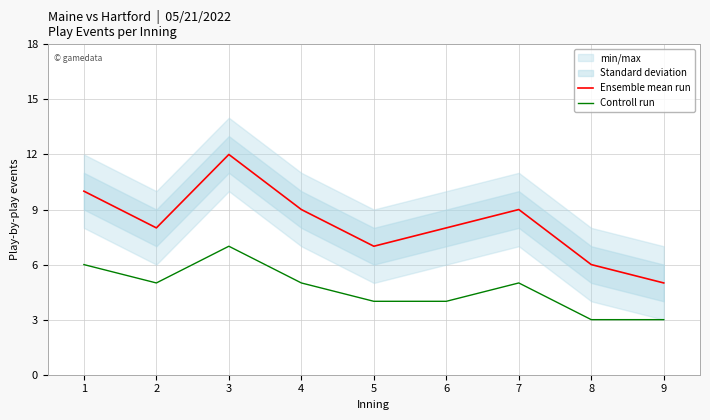

How many interior local valleys does the Controll run series have?

1